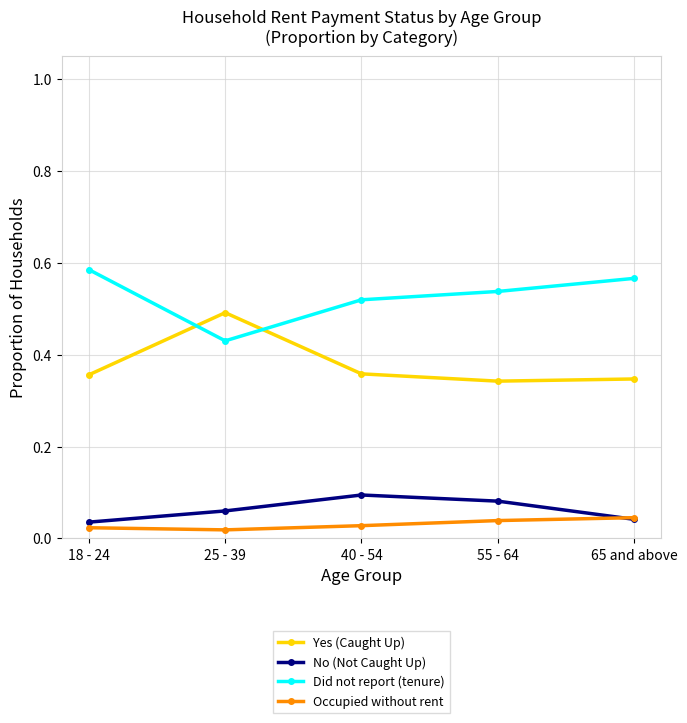

The Did not report (tenure) series shows 0.5 at 55 - 64. True or false?

True